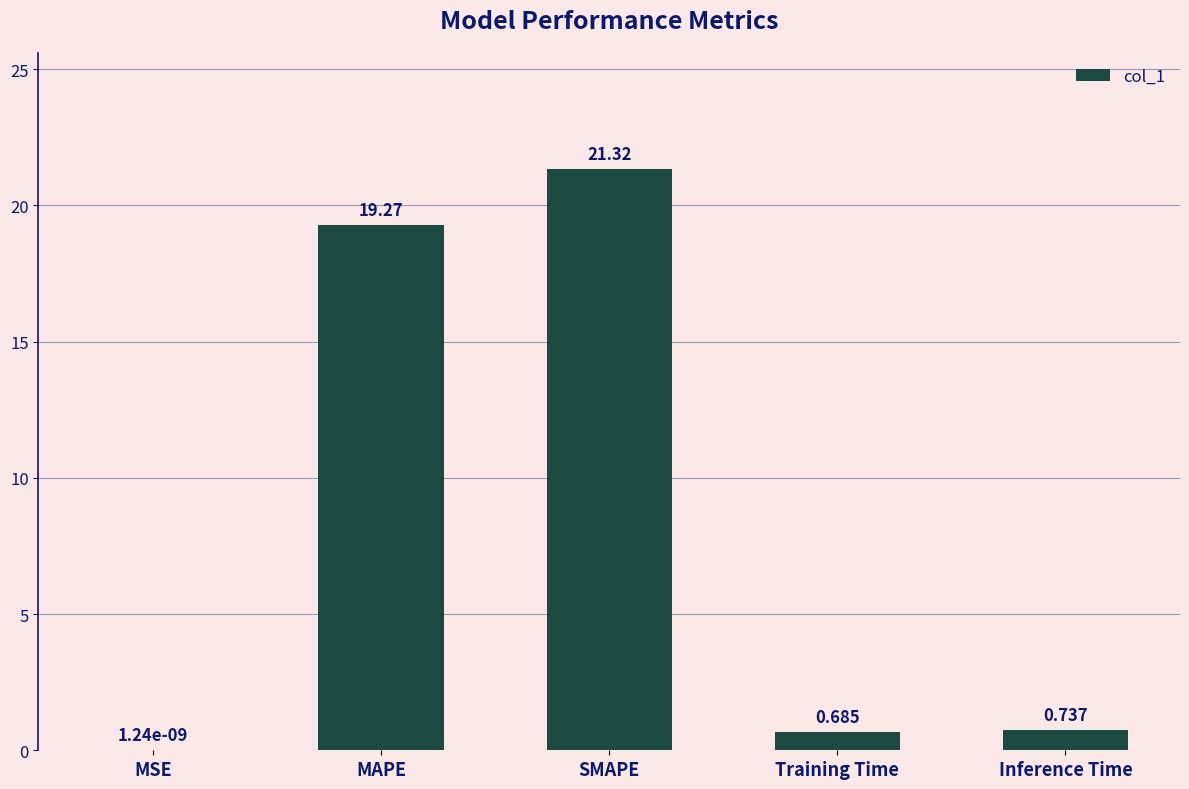

Where is the data nearest to the value 10?

Inference Time